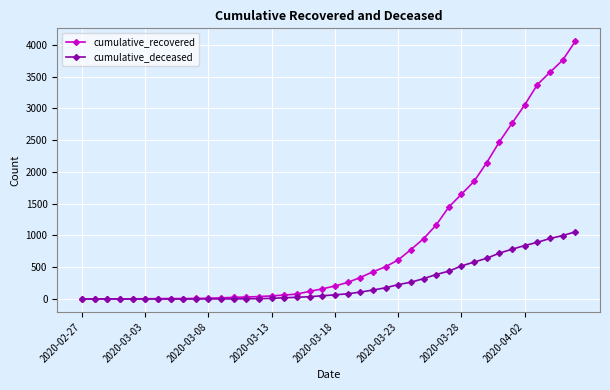

List the series in order of their peak value, lowest first.

cumulative_deceased, cumulative_recovered